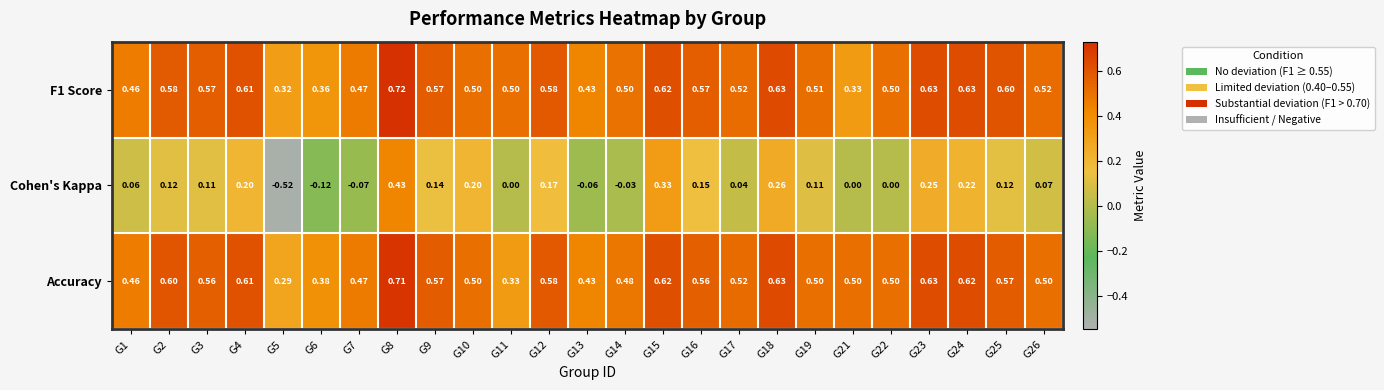

Is the value of Accuracy at G17 greater than the value of F1 Score at G9?

No